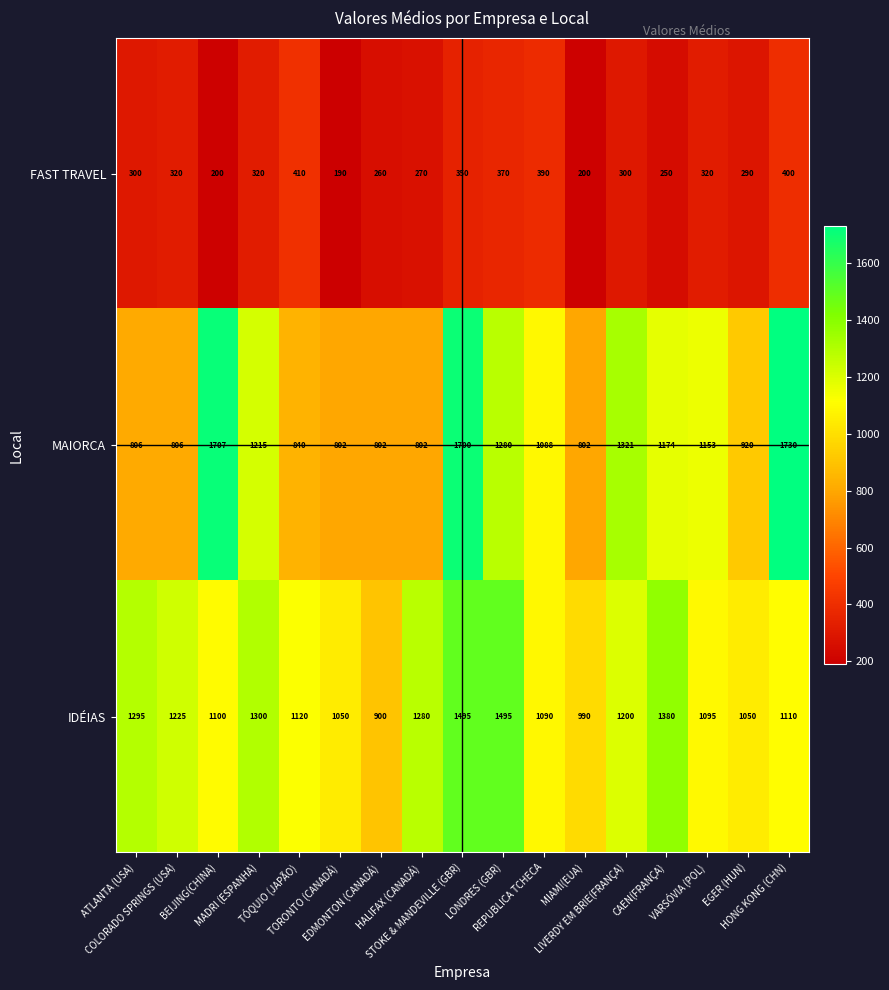

Which series has the widest spread of values?

MAIORCA